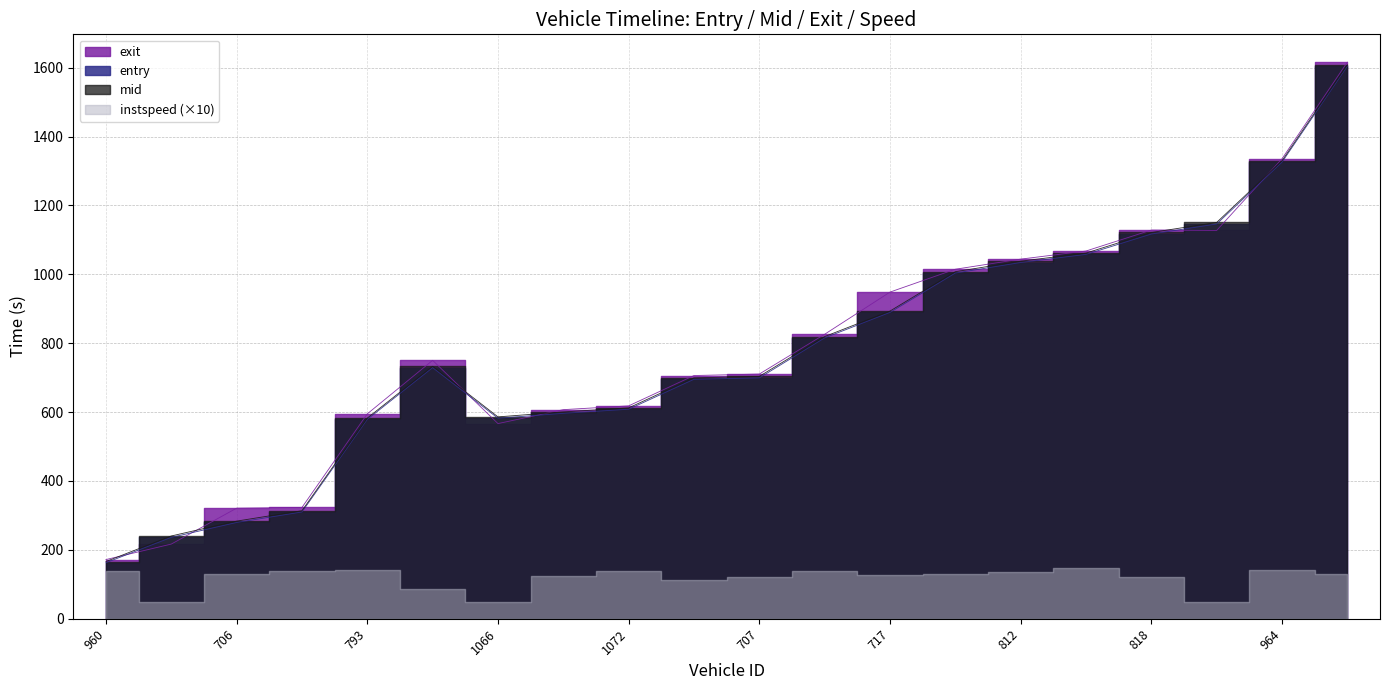

Reading left to right, what are all the values shown in this chart?

entry: 960=162.6	1081=236.2	706=279.4	551=309.9	793=578.8	729=729.0	1066=582.2	788=596.3	1072=608.3	972=695.1	707=699.2	1074=815.4	717=889.3	536=1003.6	812=1034.2	1079=1057.8	818=1116.9	548=1146.1	964=1325.6	966=1604.2
mid: 960=166.1	1081=240.3	706=283.4	551=313.6	793=582.5	729=733.1	1066=586.1	788=600.5	1072=612.1	972=699.4	707=703.6	1074=819.2	717=893.3	536=1007.6	812=1038.1	1079=1061.6	818=1121.4	548=1150.6	964=1329.6	966=1608.3
exit: 960=171.8	1081=216.8	706=321.0	551=323.1	793=594.9	729=750.2	1066=566.6	788=607.1	1072=618.0	972=706.1	707=710.4	1074=825.9	717=948.4	536=1014.8	812=1044.1	1079=1067.7	818=1128.5	548=1127.4	964=1335.5	966=1616.0